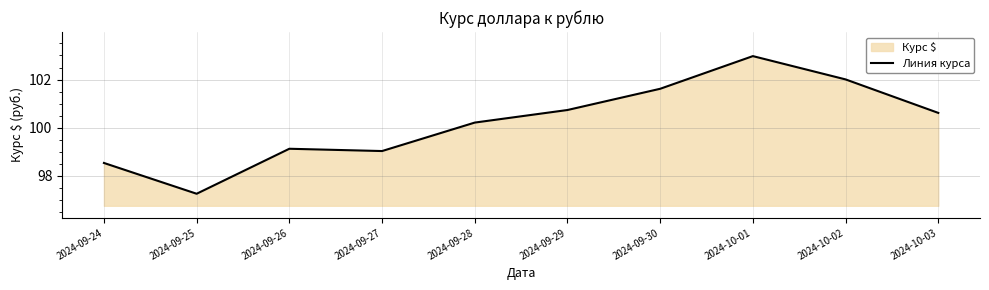

Reading left to right, extract all data points from this chart.

98.5	97.3	99.1	99.0	100.2	100.7	101.6	103.0	102.0	100.6